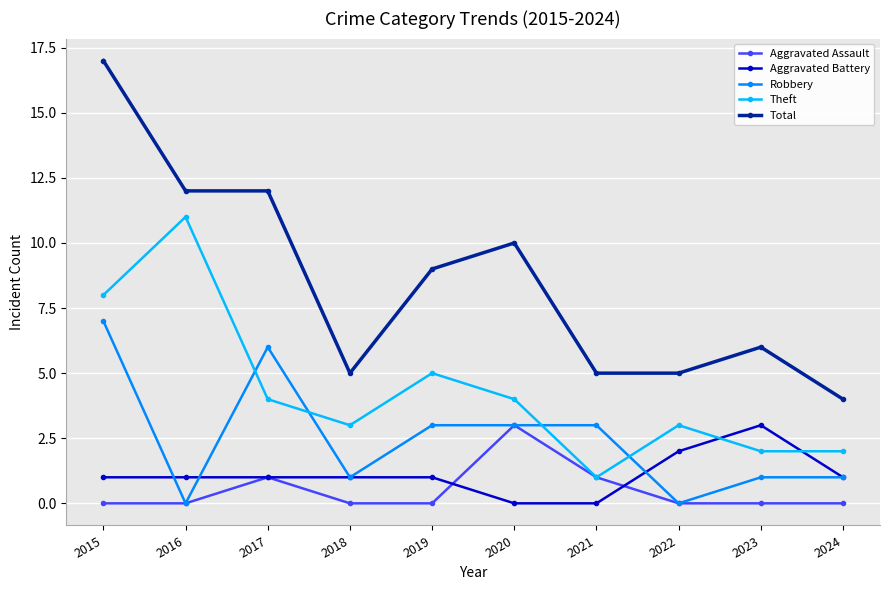

What is the difference between the Aggravated Assault values at 2015 and 2020?

3